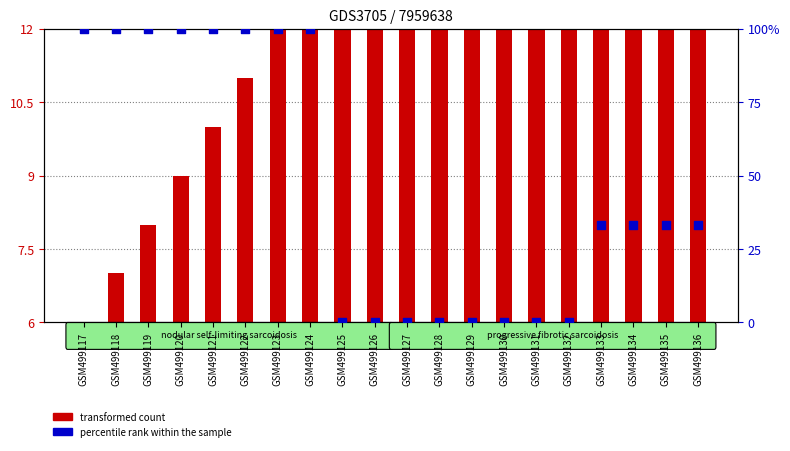

At which category is the sum across all series the highest?

GSM499124